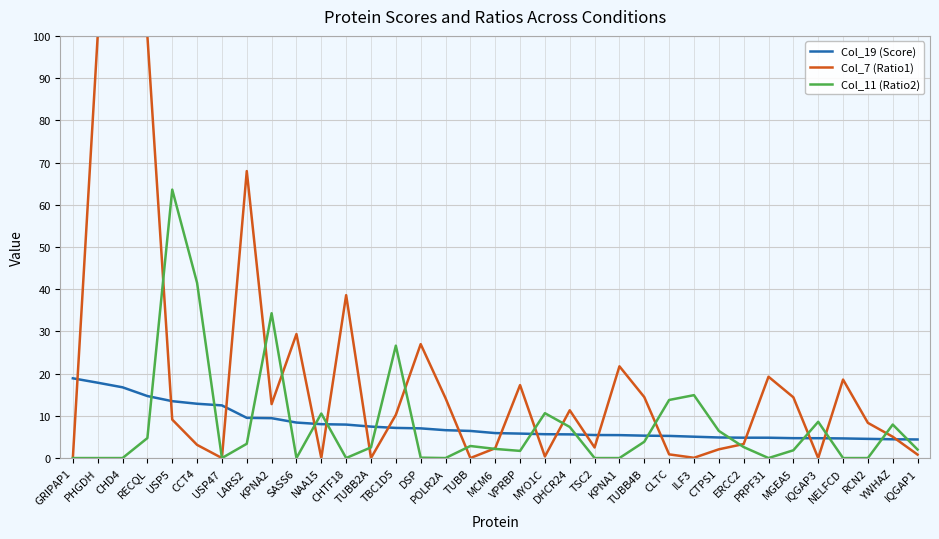

Which series has the largest total across all categories?

Col_7 (Ratio1)